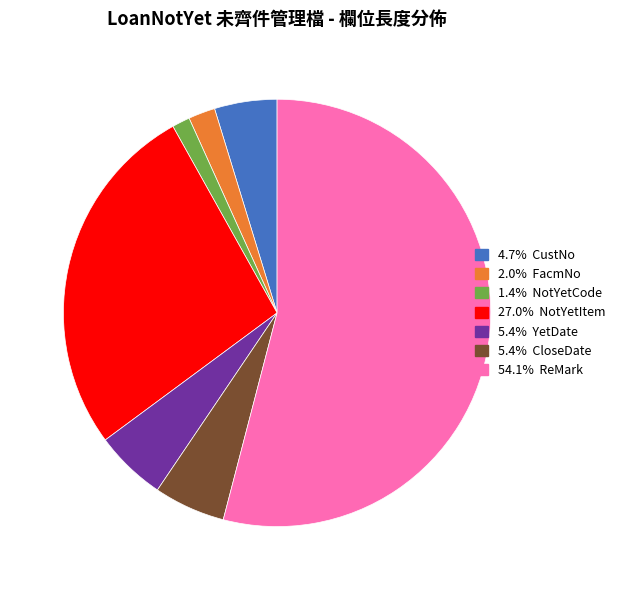

How many slices are in this pie chart?

7